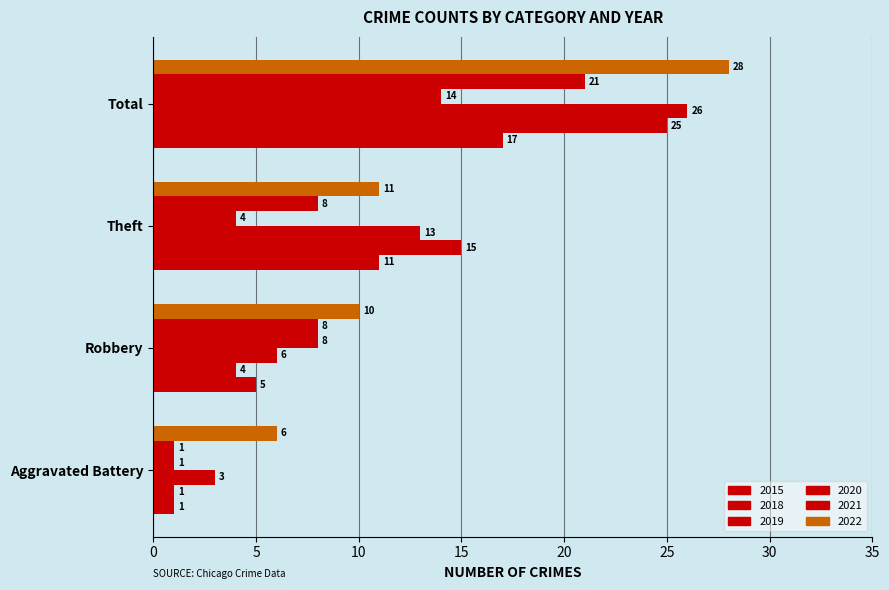

Is it true that 2015 equals 17 at Total?

True